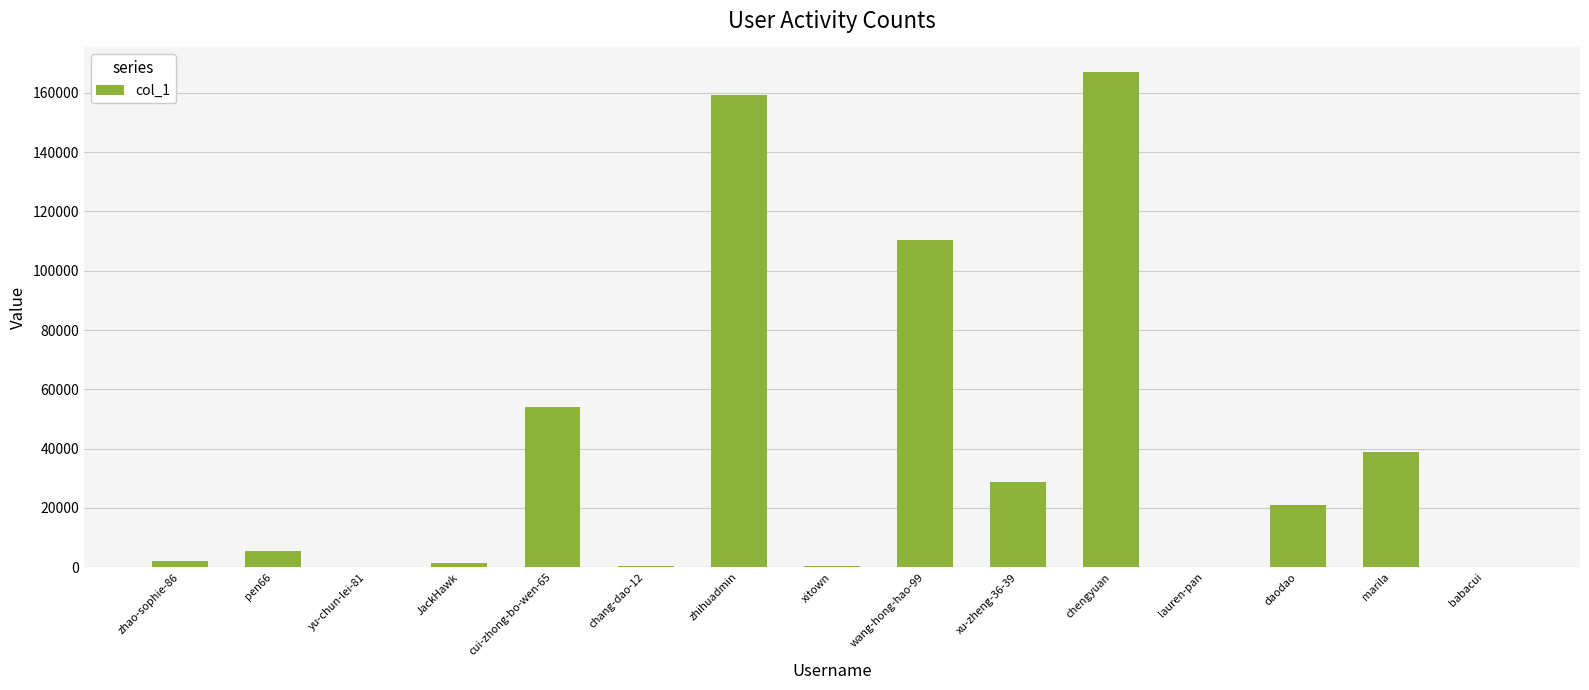

What is the change in value from wang-hong-hao-99 to xu-zheng-36-39?

-81521